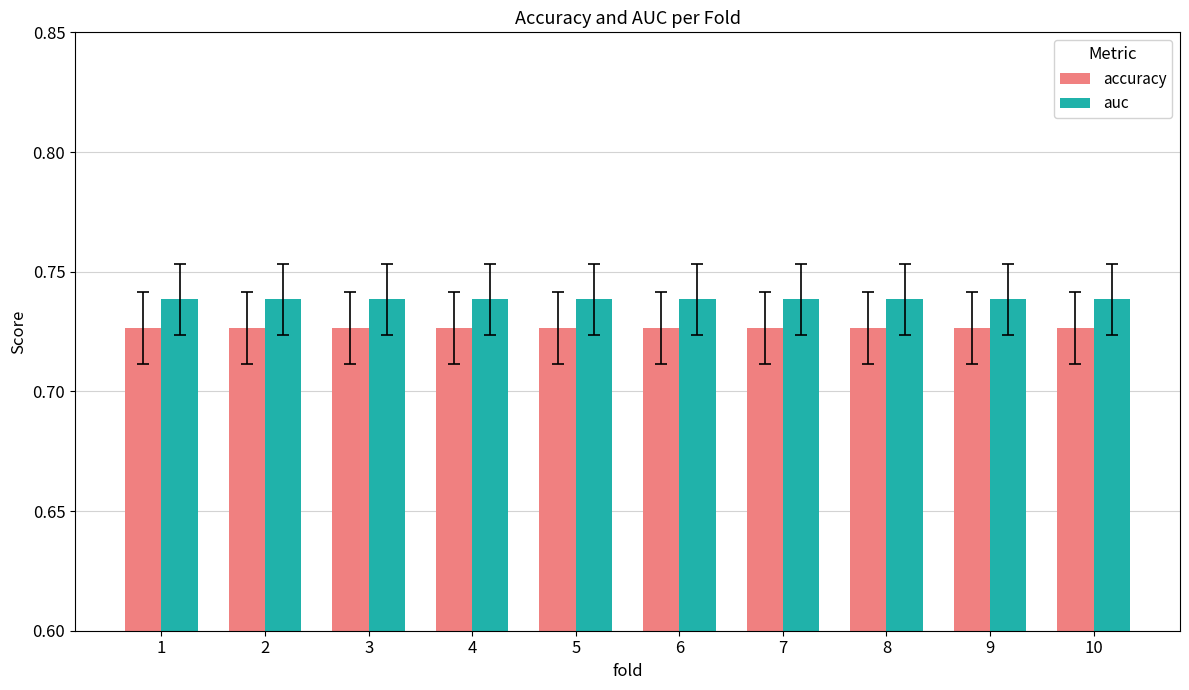

Rank the series by their maximum value, from highest to lowest.

auc, accuracy